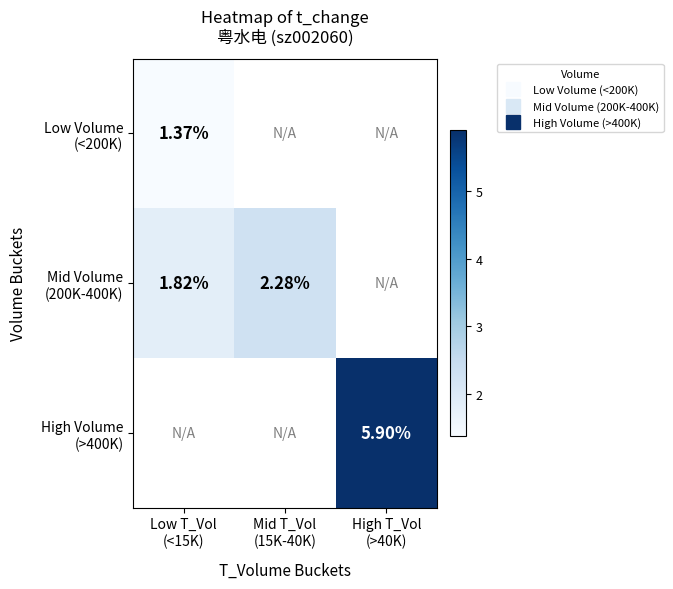

Which series has the largest range (max minus min)?

Mid Volume (200K-400K)